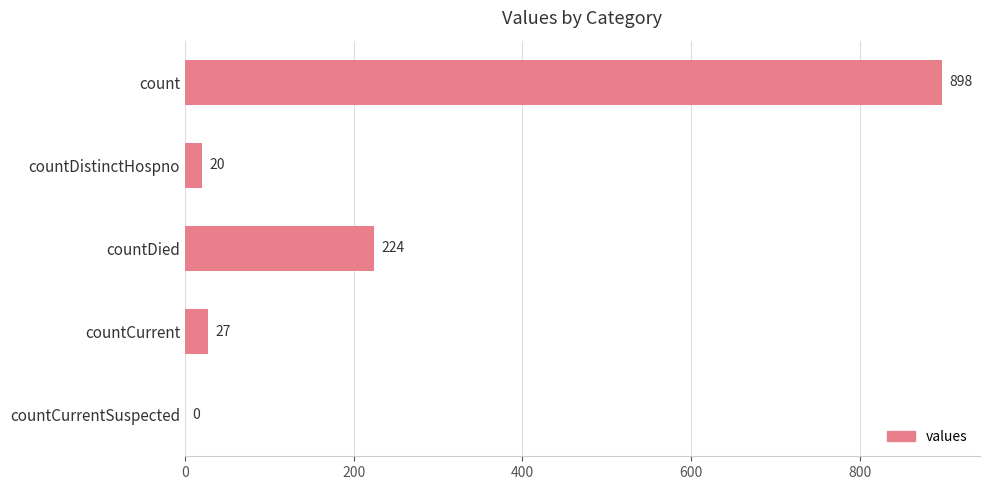

What is the sum of all values?

1169